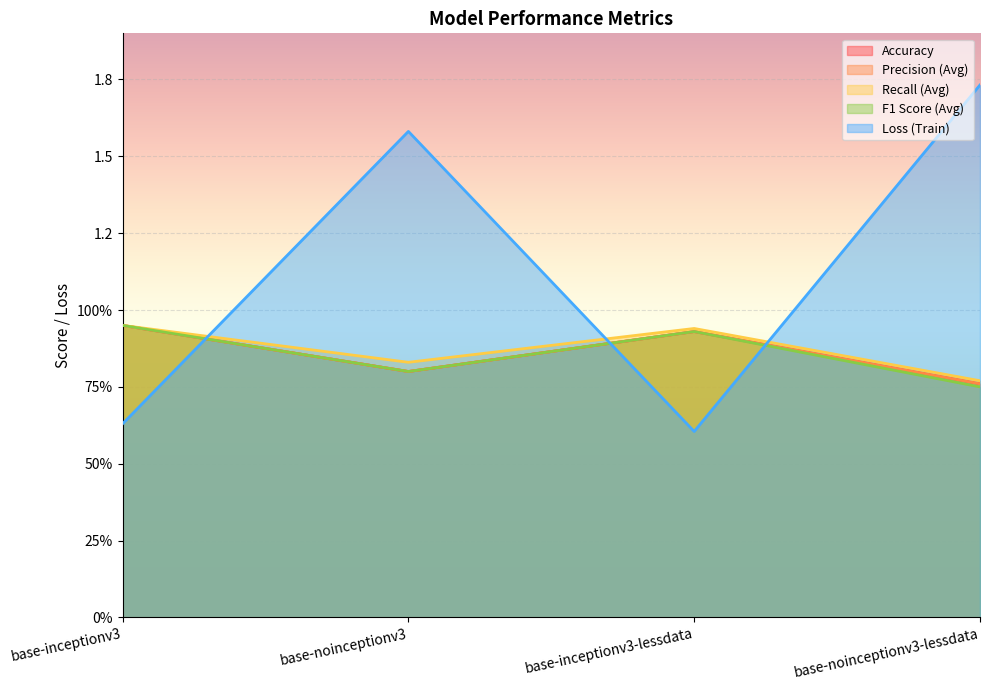

What is the sum of all Recall (Avg) values?

3.5